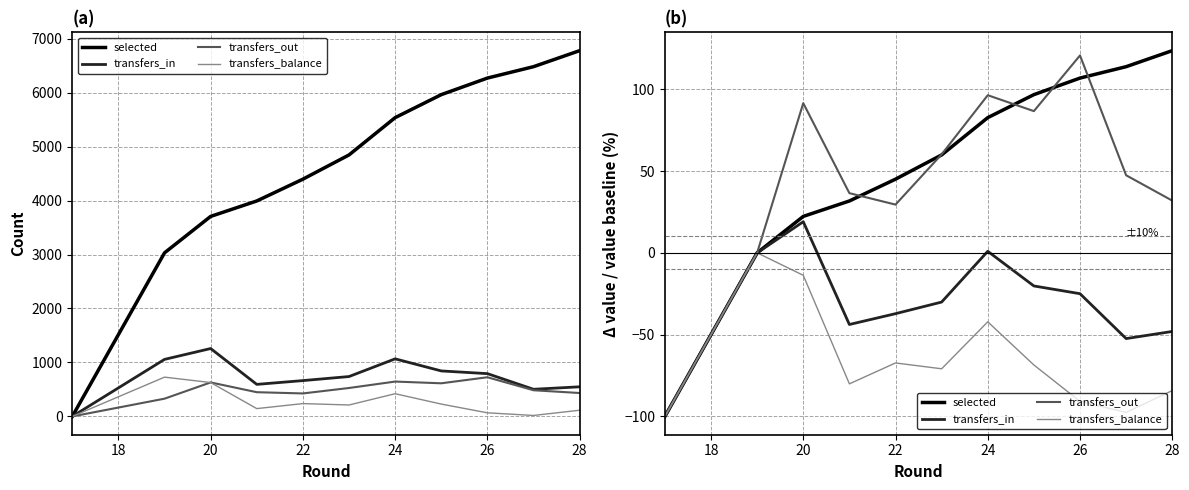

Is this an area chart (filled region under the line)?

No